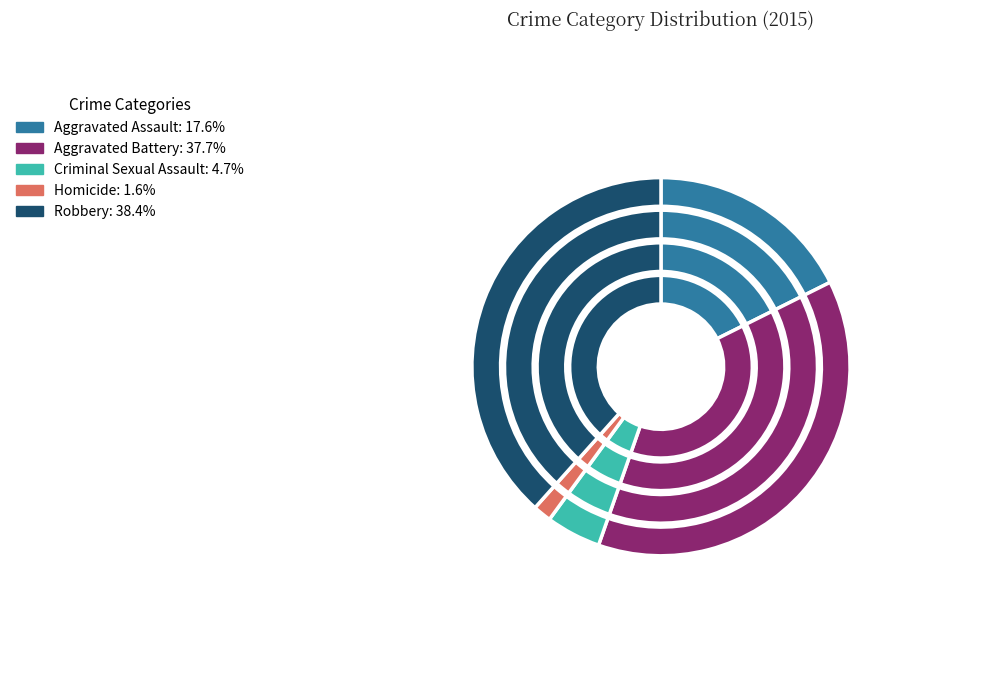

To the nearest percent, what is the average slice percentage?

20%